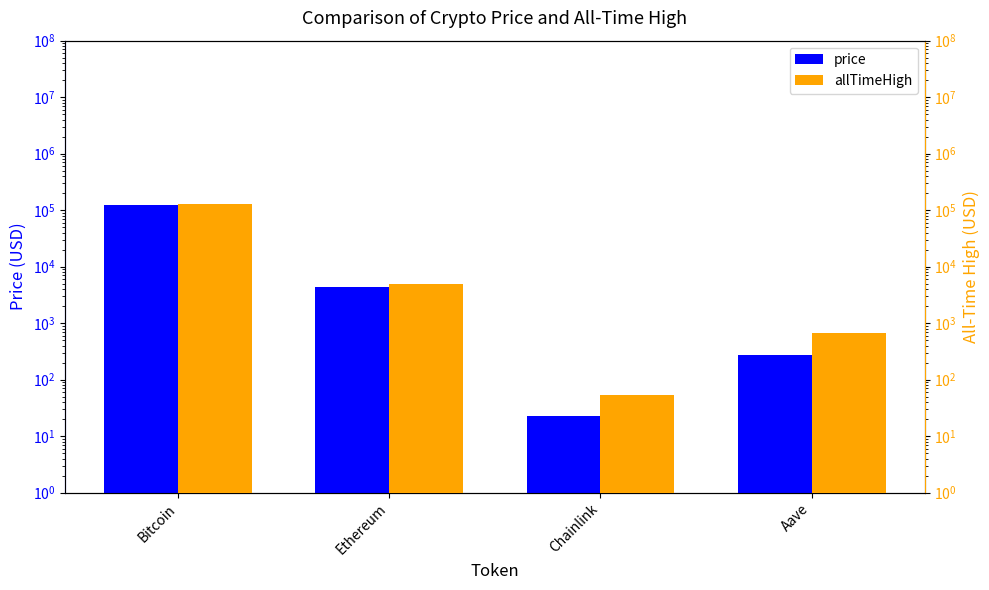

At which label does allTimeHigh first exceed 4946?

Bitcoin